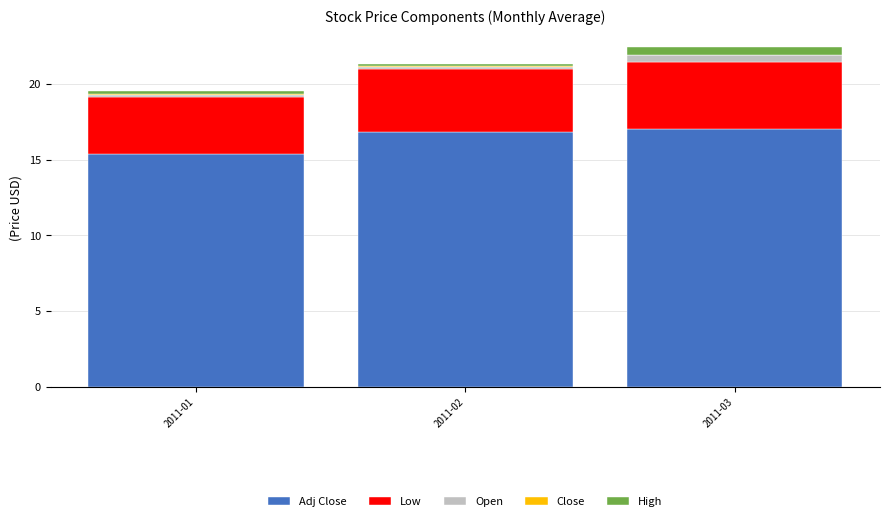

Count the number of categories in the chart.

3